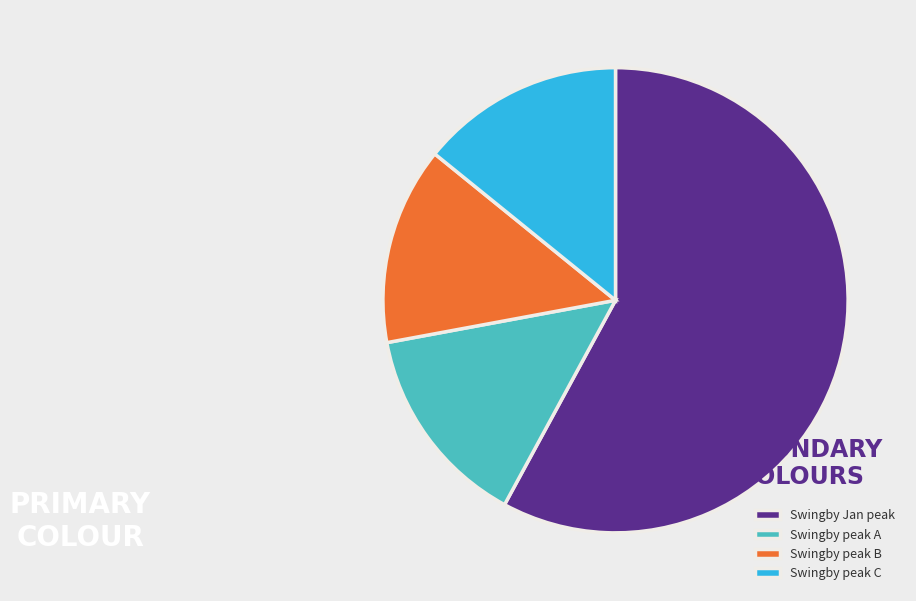

Which has a higher value, Swingby peak A or Swingby Jan peak?

Swingby Jan peak